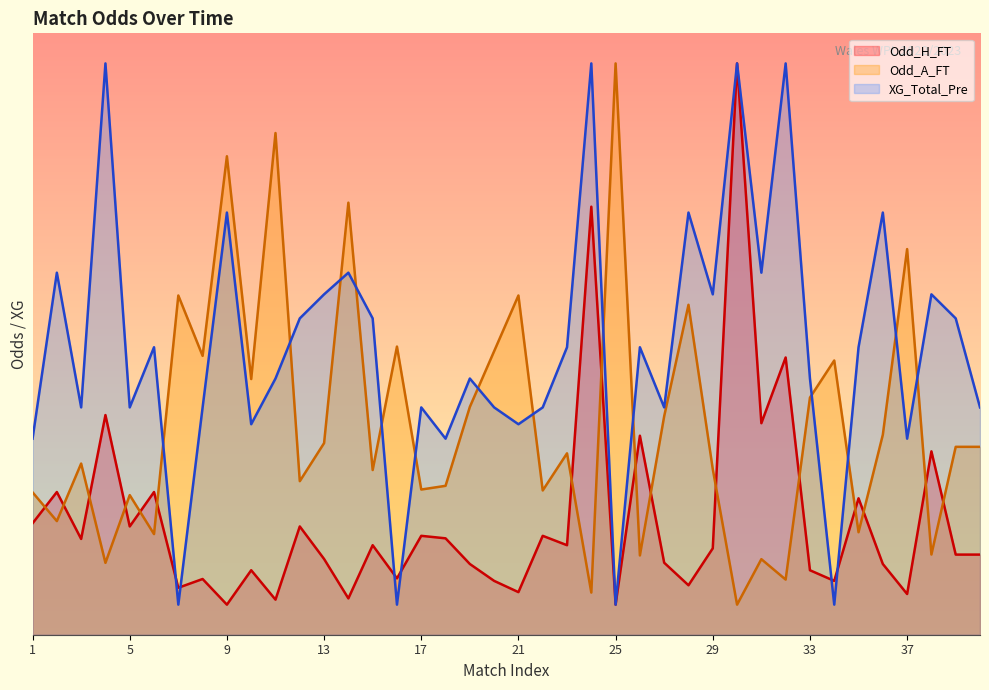

At which label does Odd_A_FT reach its peak?

25